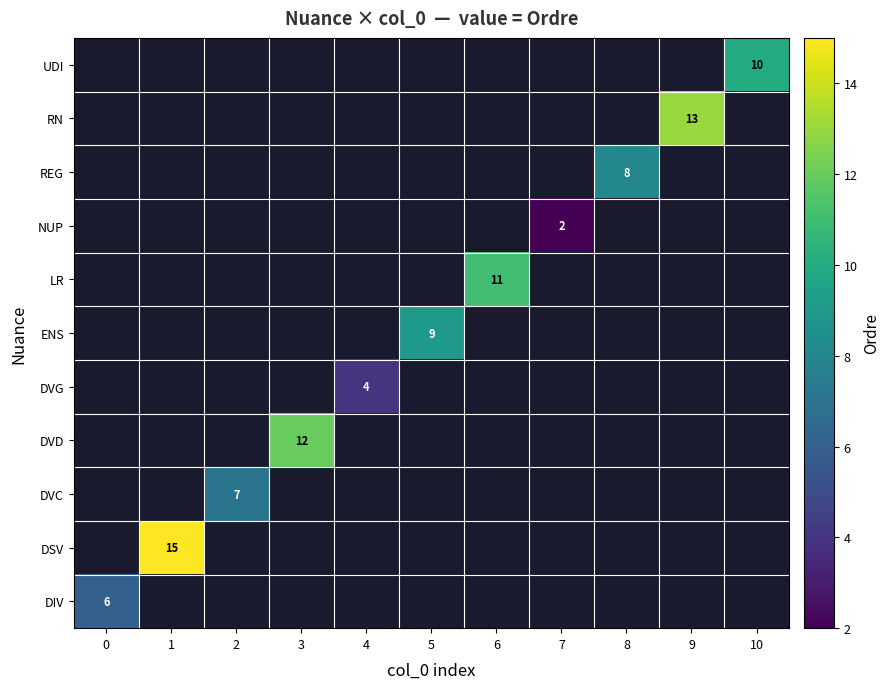

True or false: DVD has a value of 7 at 3.

False